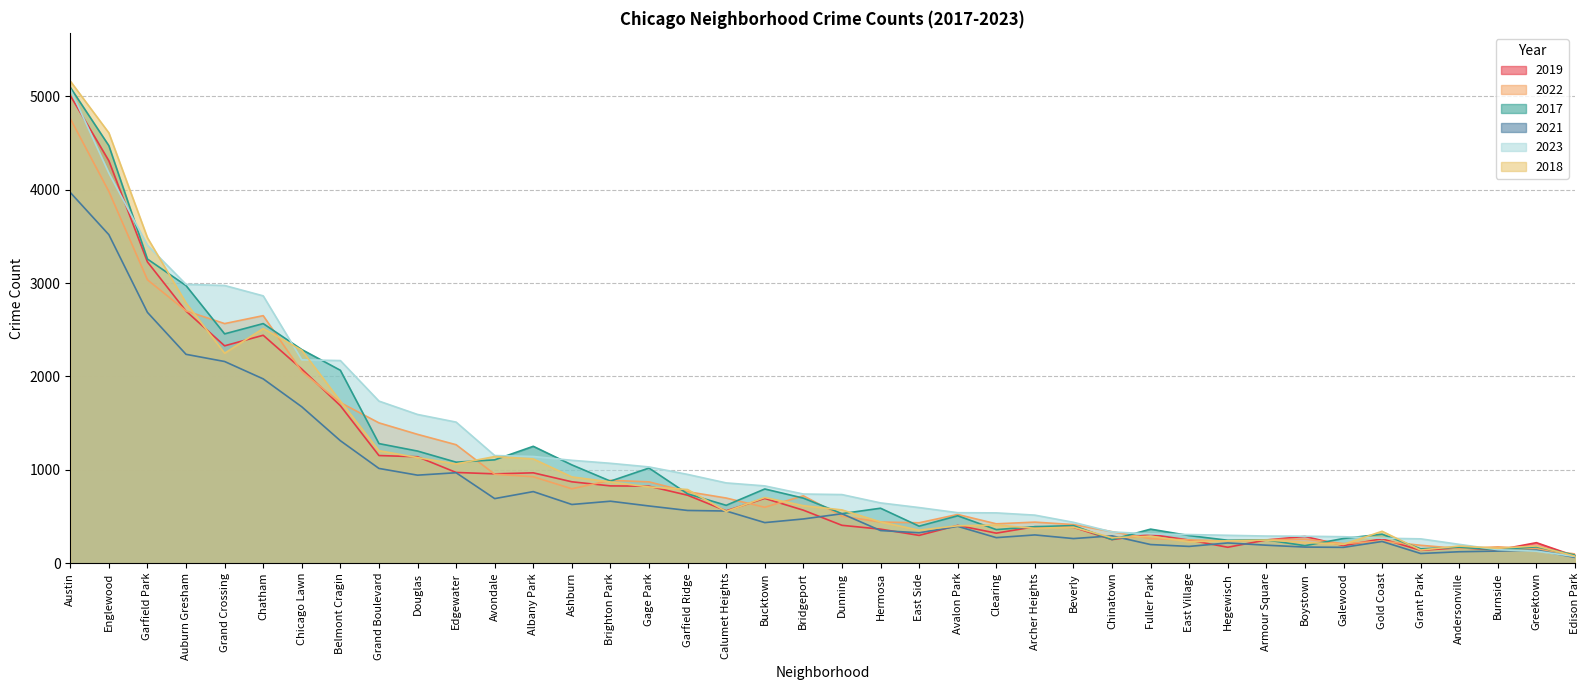

Where does the 2023 series first go above 741?

Austin